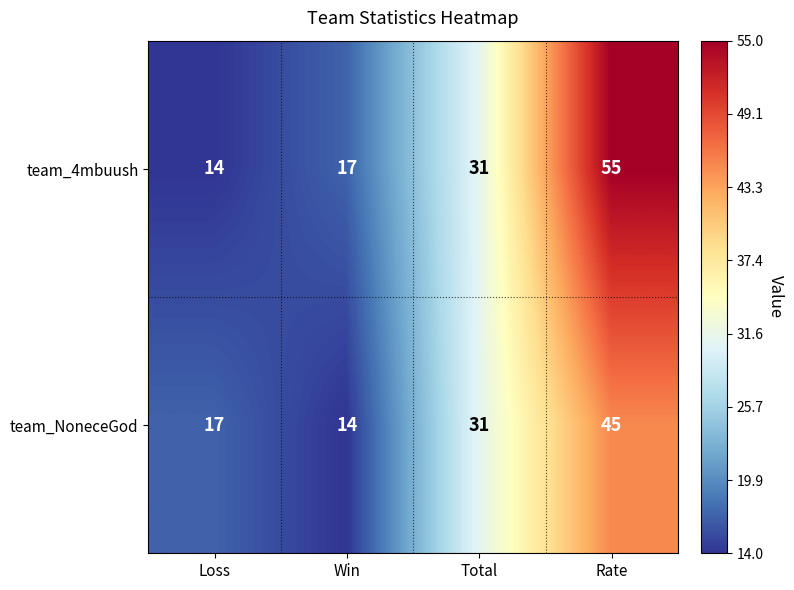

Reading right to left, list all the values displayed in this chart.

team_4mbuush: Rate=55	Total=31	Win=17	Loss=14
team_NoneceGod: Rate=45	Total=31	Win=14	Loss=17